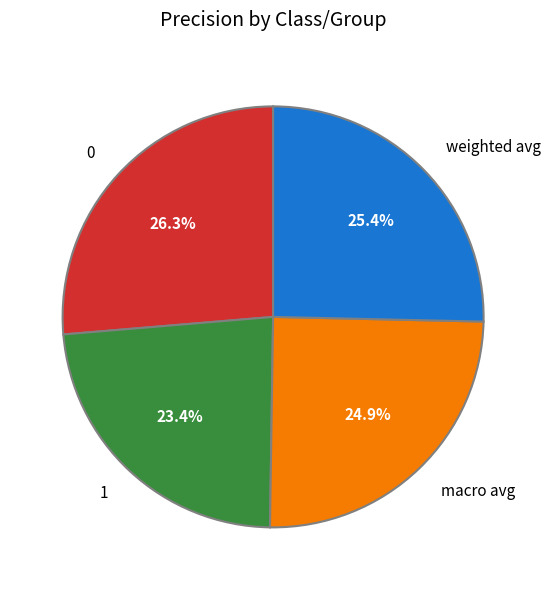

To the nearest percent, what is the combined percentage of 0 and weighted avg?

52%